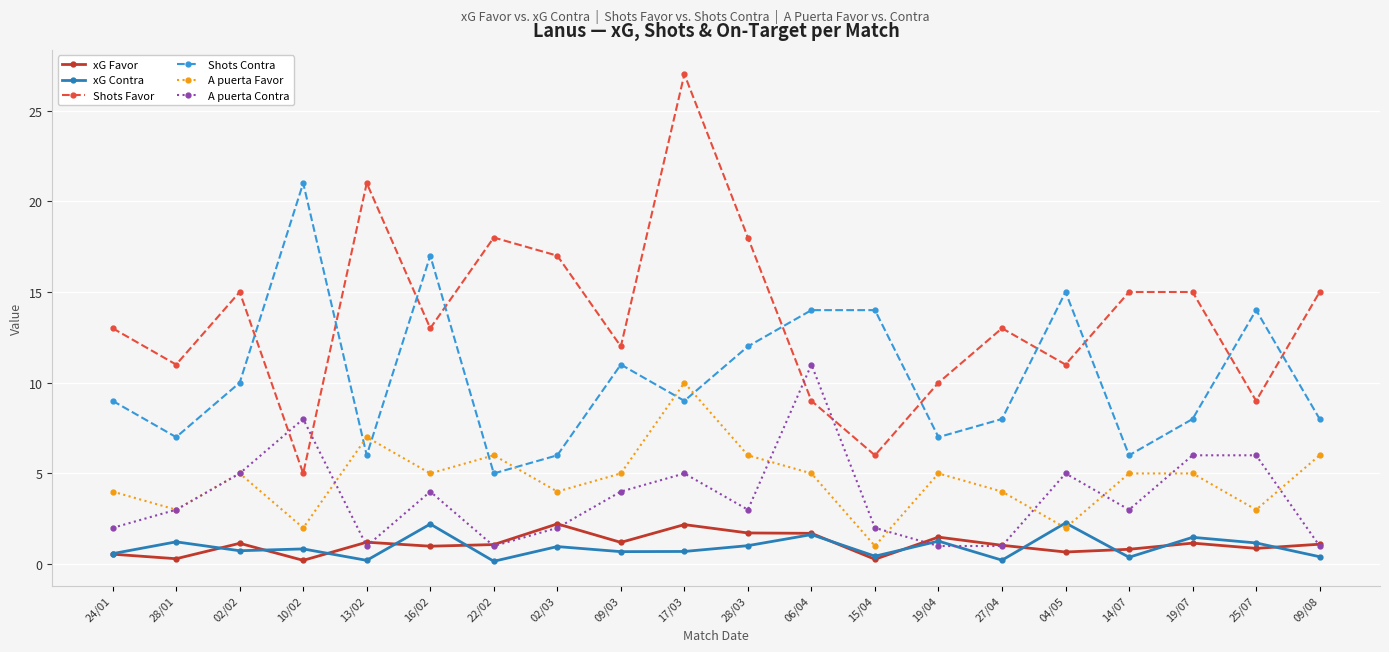

How many distinct data groups are displayed?

6